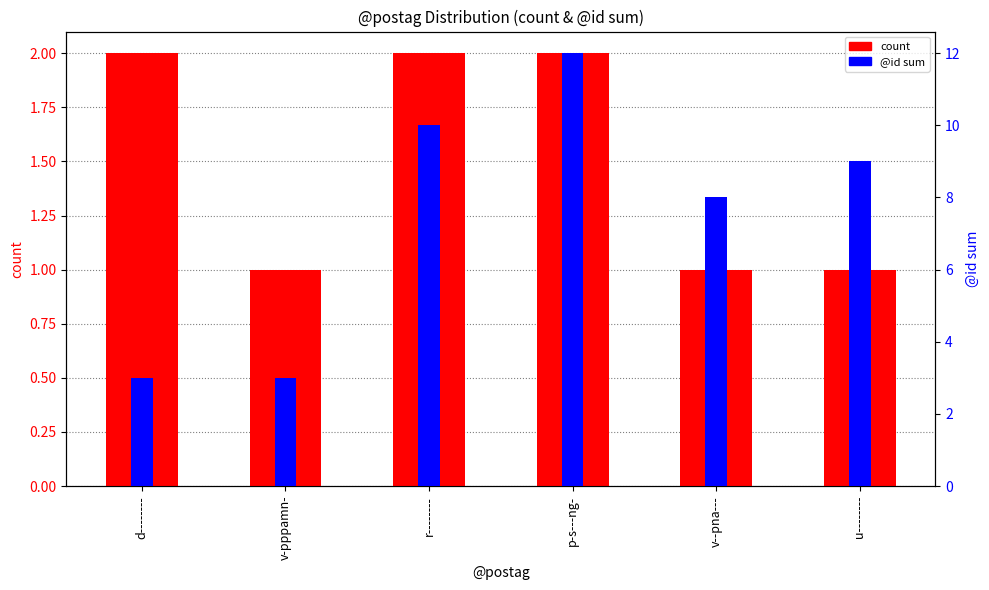

What is the highest value of the @id sum series?

12